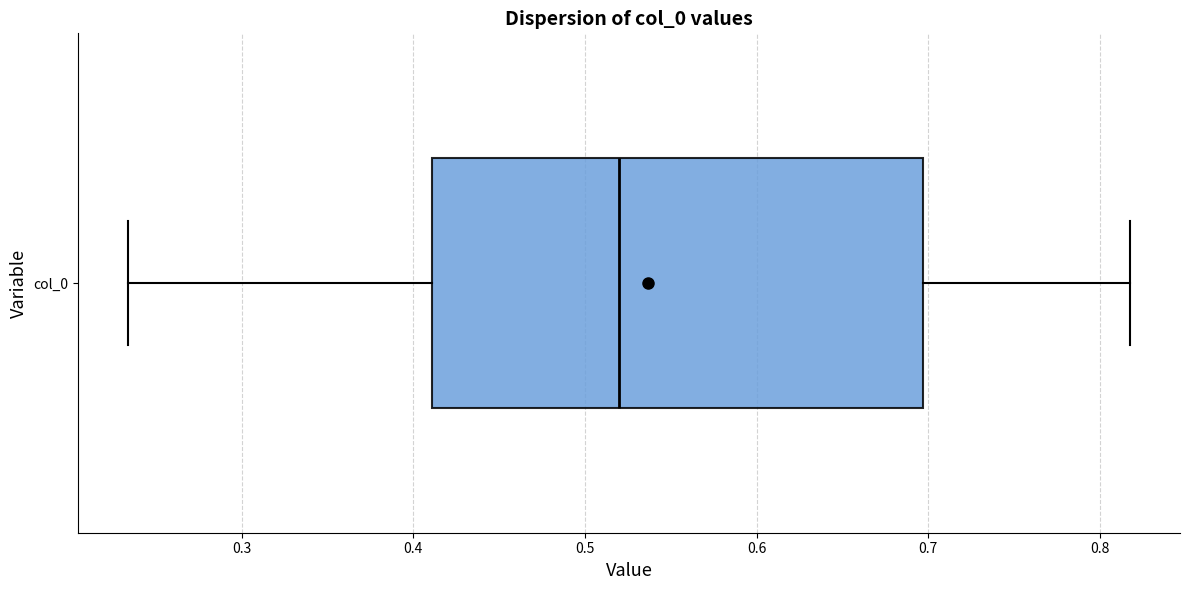

Read this box plot against the x-axis: the position of the median line, the range covered by the box, and the ends of both whiskers. The values are not printed on the chart, so give them approximately, as read against the axis.

median 0.52, box 0.41 to 0.70, whiskers 0.23 to 0.82